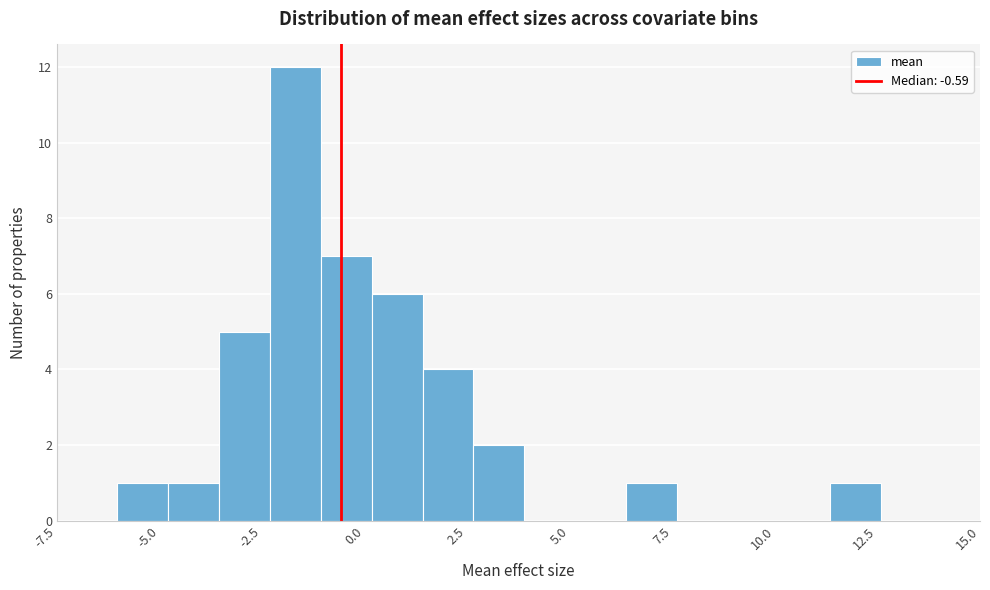

Around what value on the x-axis is the tallest bar? Give the approximate position of its centre, as read against the axis.

-1.5